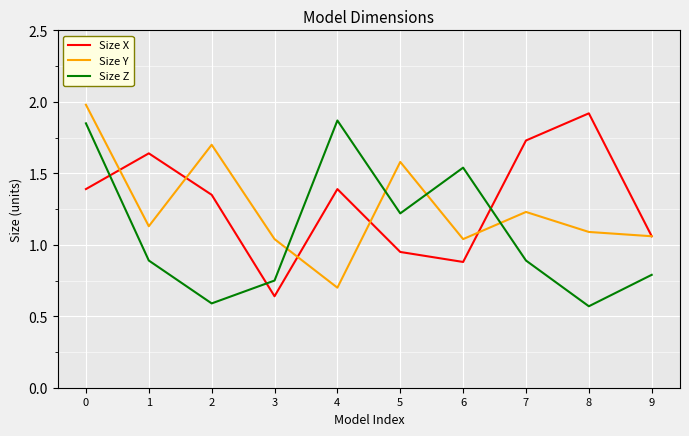

What is the approximate value of Size Y at 4?

0.7